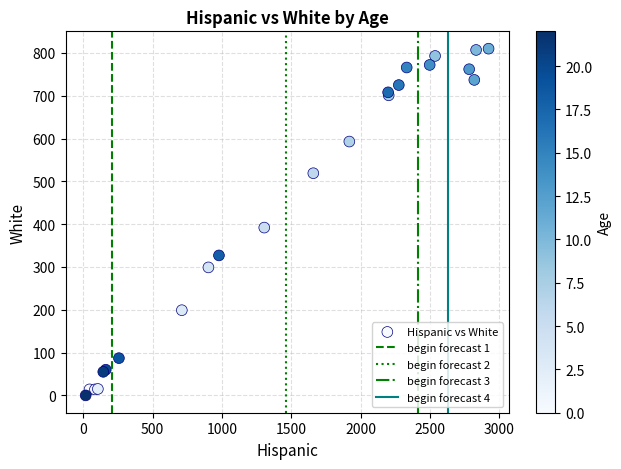

What Y value in the scatter plot is closest to 405?

392